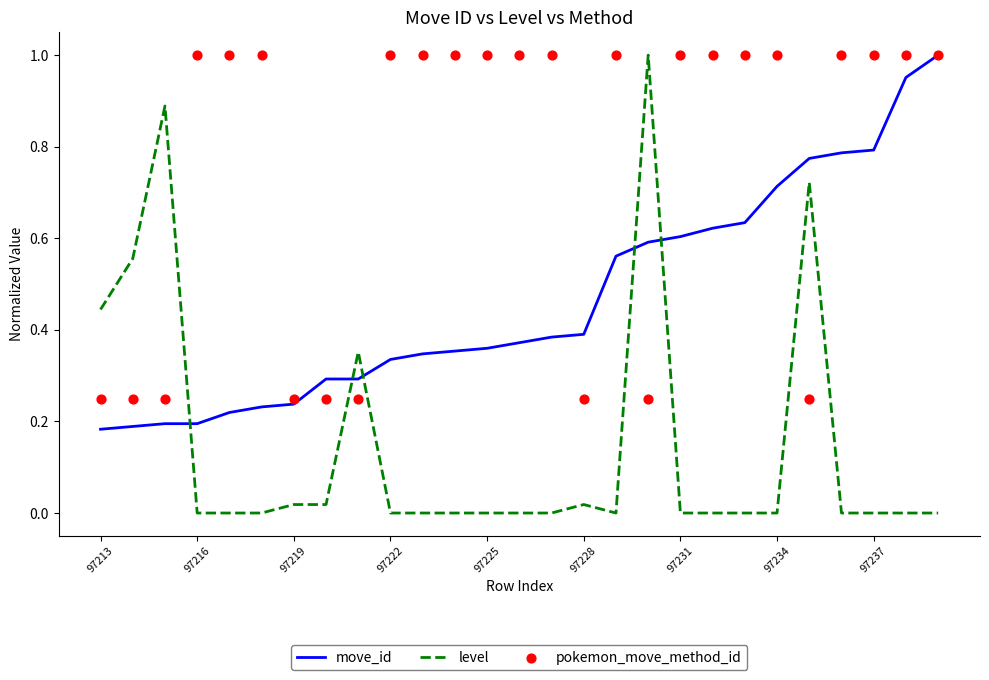

Which series contains the highest Y value?

move_id